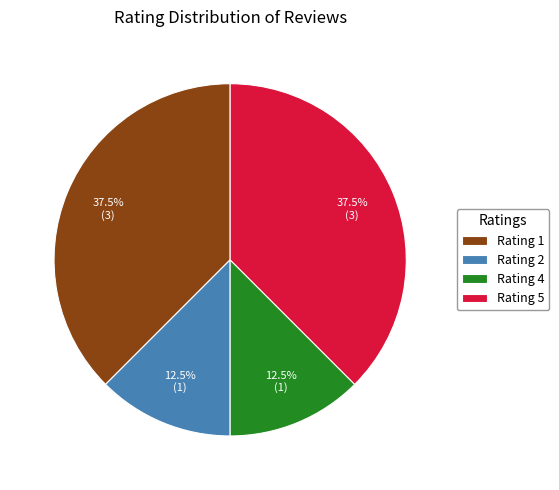

What percentage do Rating 4 and Rating 2 together represent?

25.0%